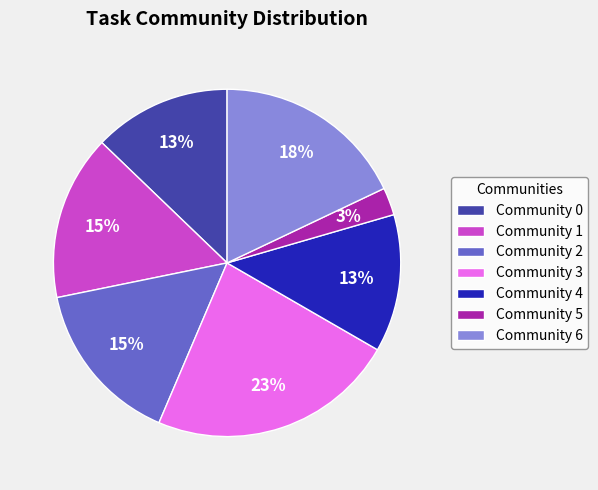

Is Community 0 the majority of the pie?

No